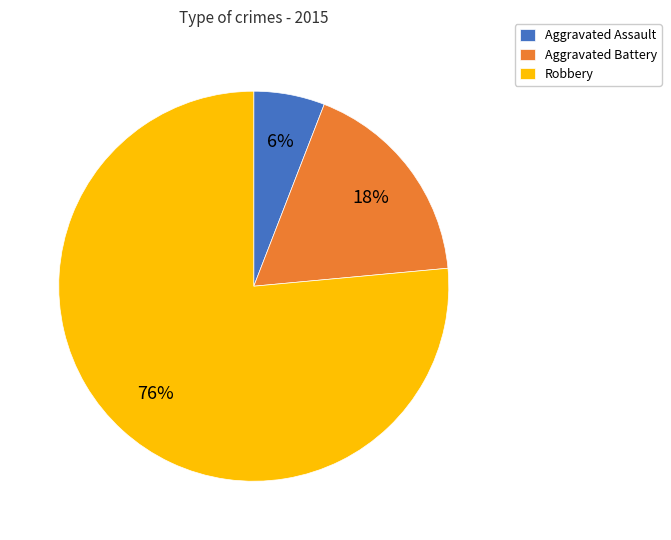

The Aggravated Assault slice represents 1% of the pie. True or false?

False